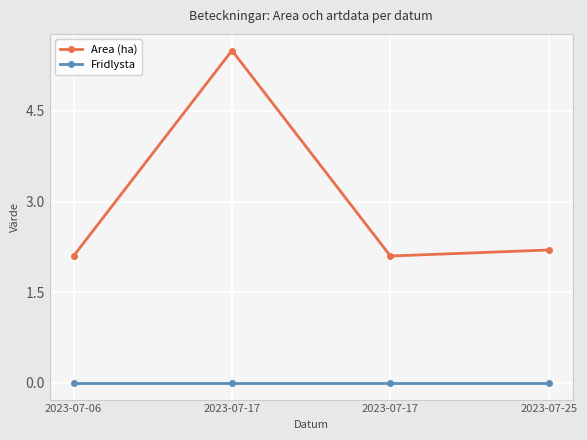

True or false: Area (ha) and Fridlysta intersect in this chart.

False